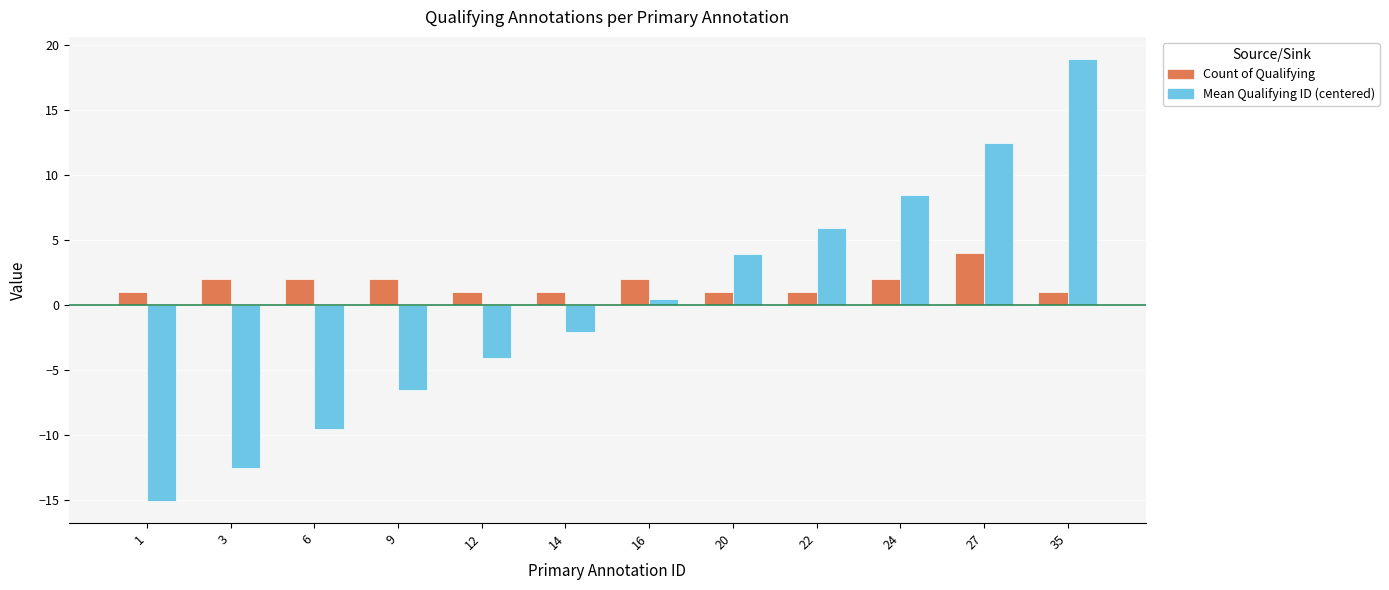

At how many categories does at least one series exceed 0?

12